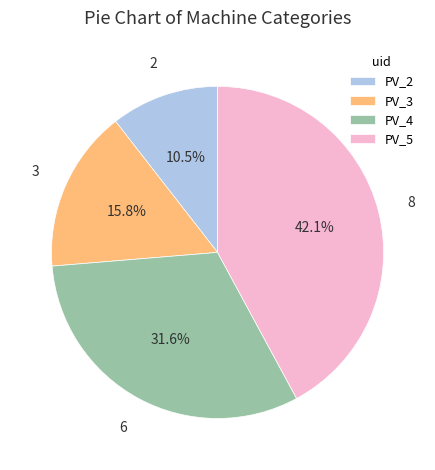

How many segments does this pie chart have?

4